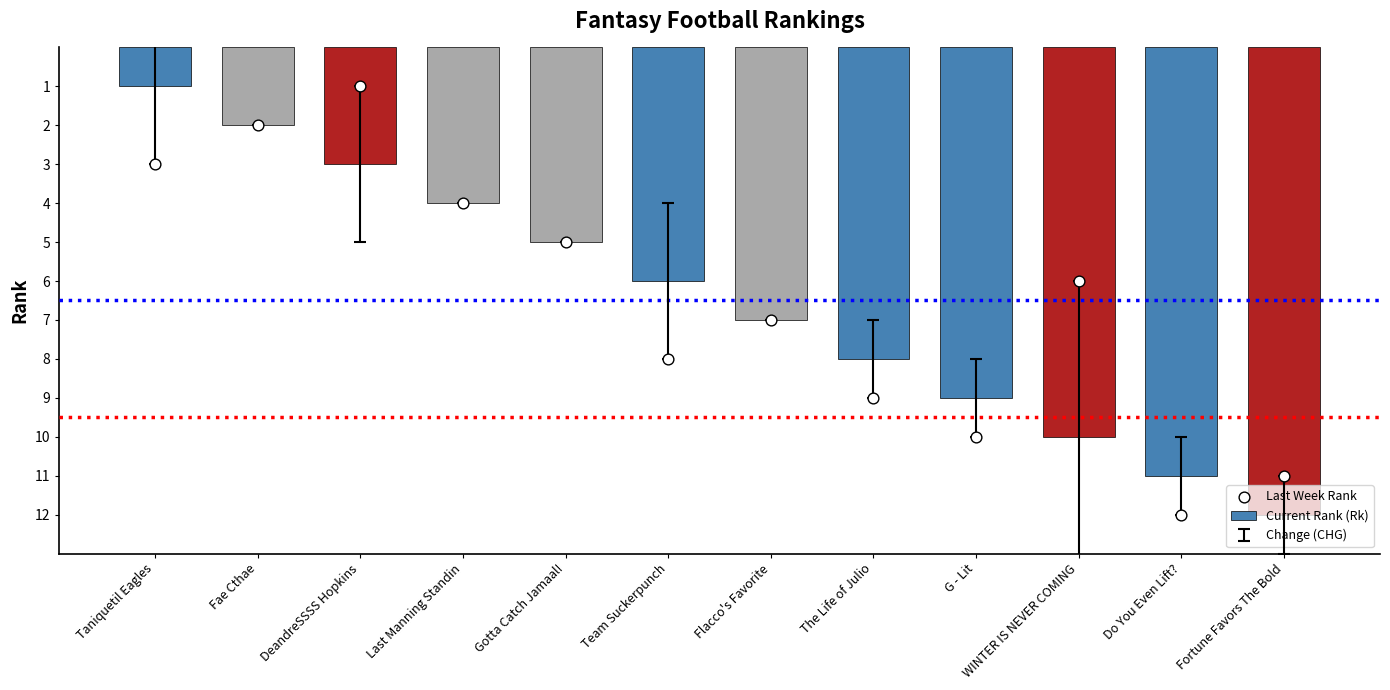

Which series contains the lowest Y value?

Current Rank (Rk)